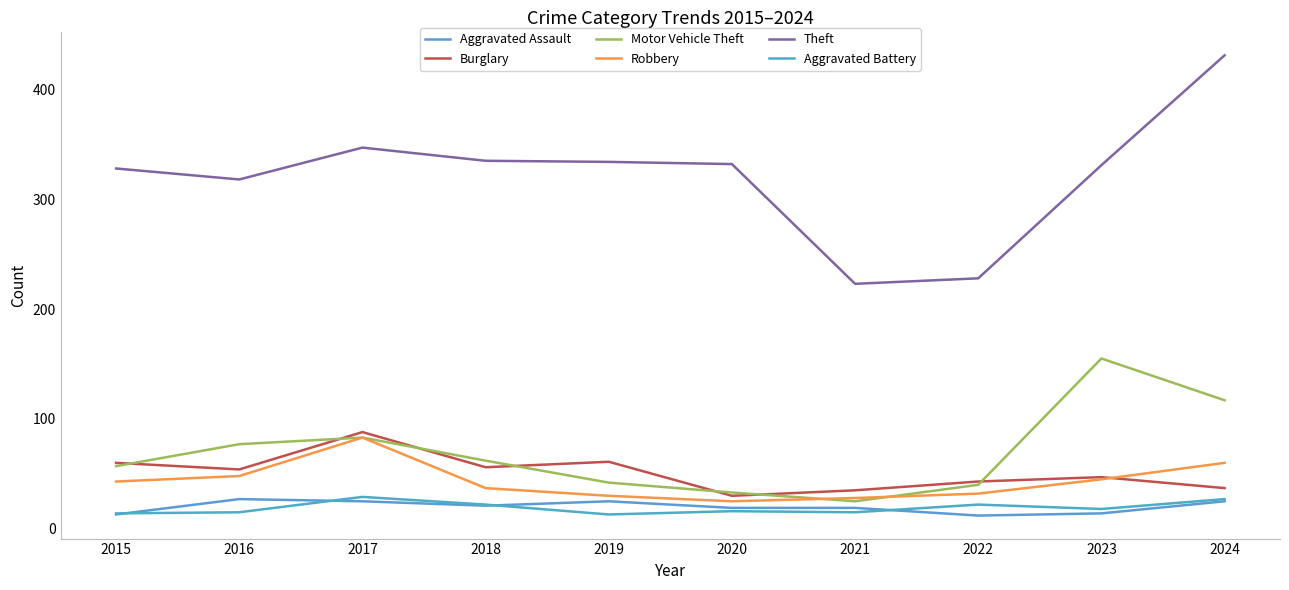

What is the average value of the Aggravated Battery series?

19